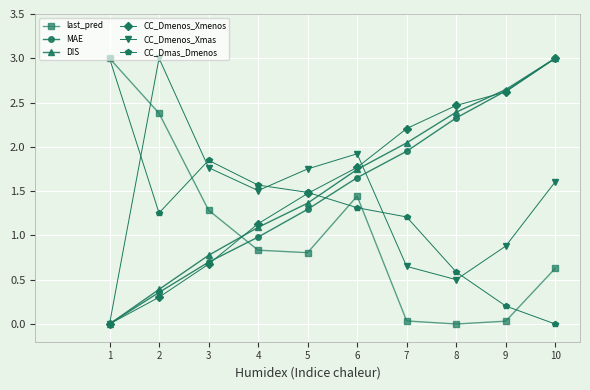

The DIS series shows 0.9 at 6. True or false?

False